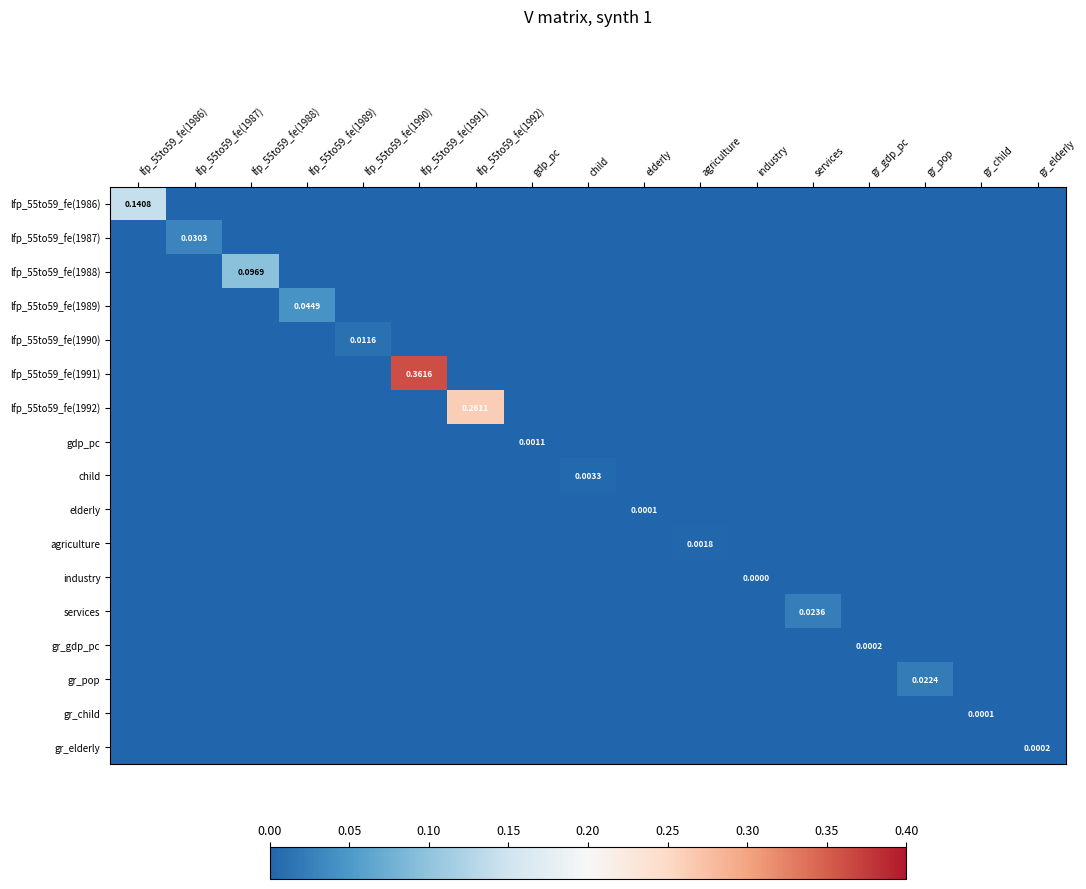

At which label is lfp_55to59_fe(1987) closest to 0?

lfp_55to59_fe(1986)